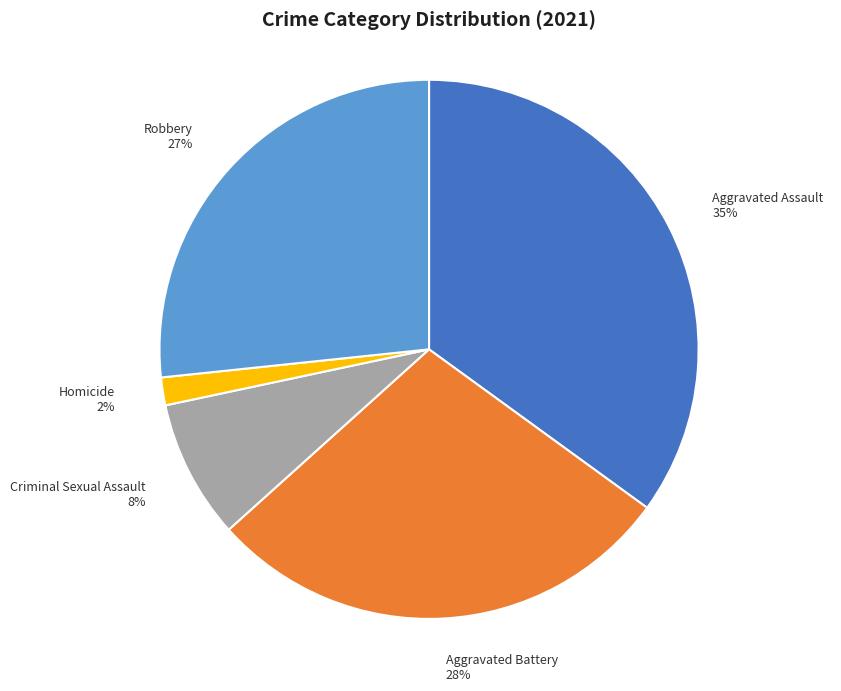

What is the ratio of the value at Aggravated Battery to the value at Aggravated Assault?

0.8